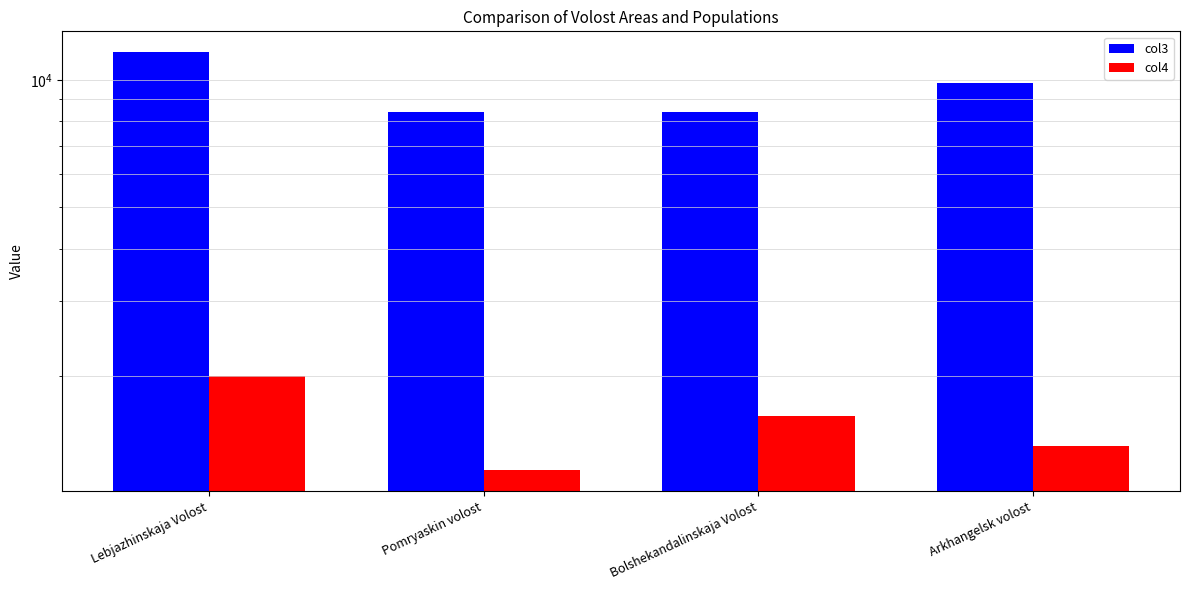

At which category is the sum across all series the highest?

Lebjazhinskaja Volost